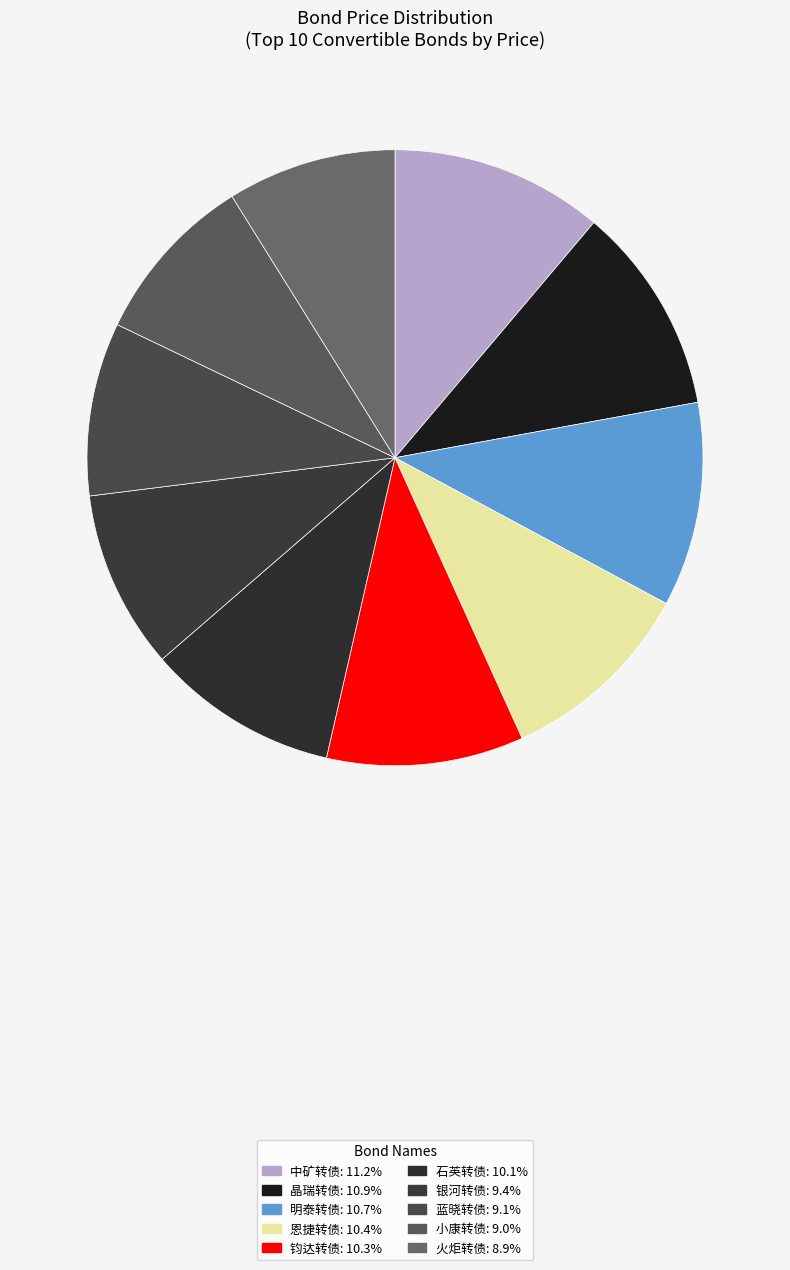

Does 晶瑞转债 account for over 50% of the chart?

No